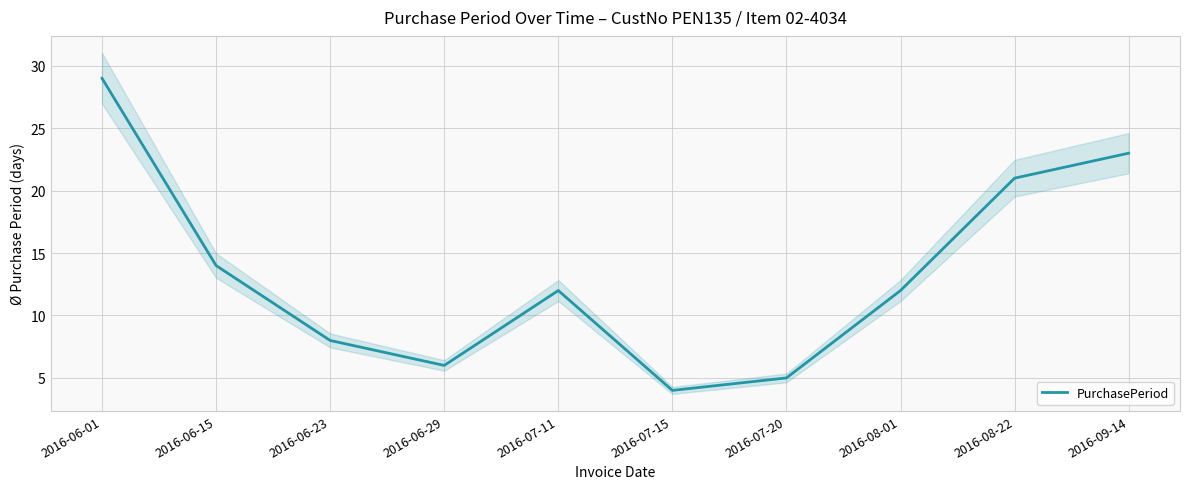

How many values are below 12?

4